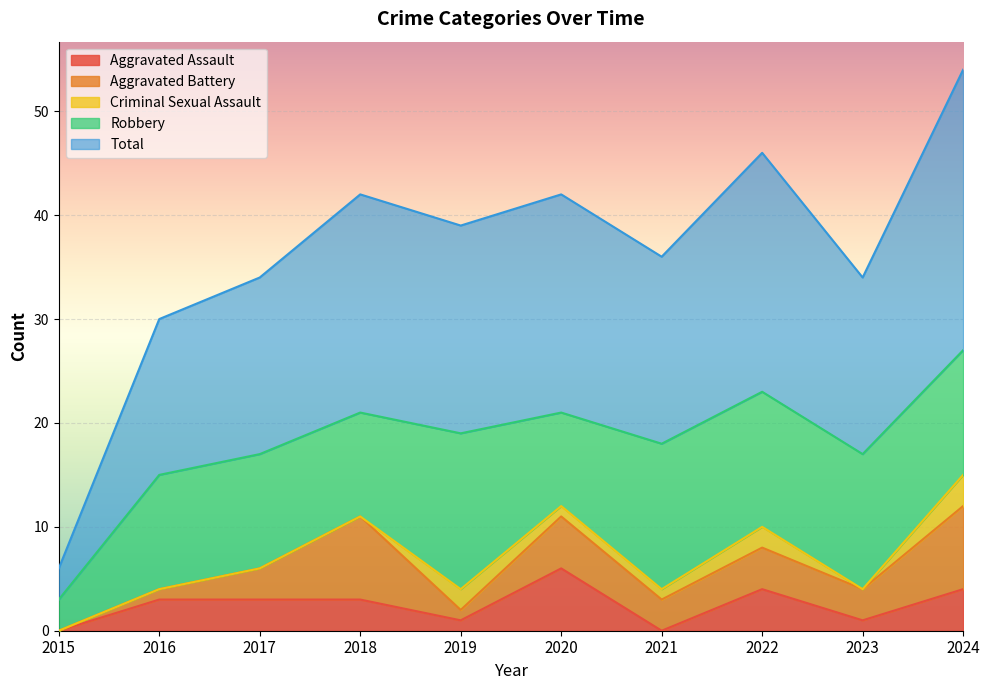

Where is Robbery nearest to the value 9?

2020